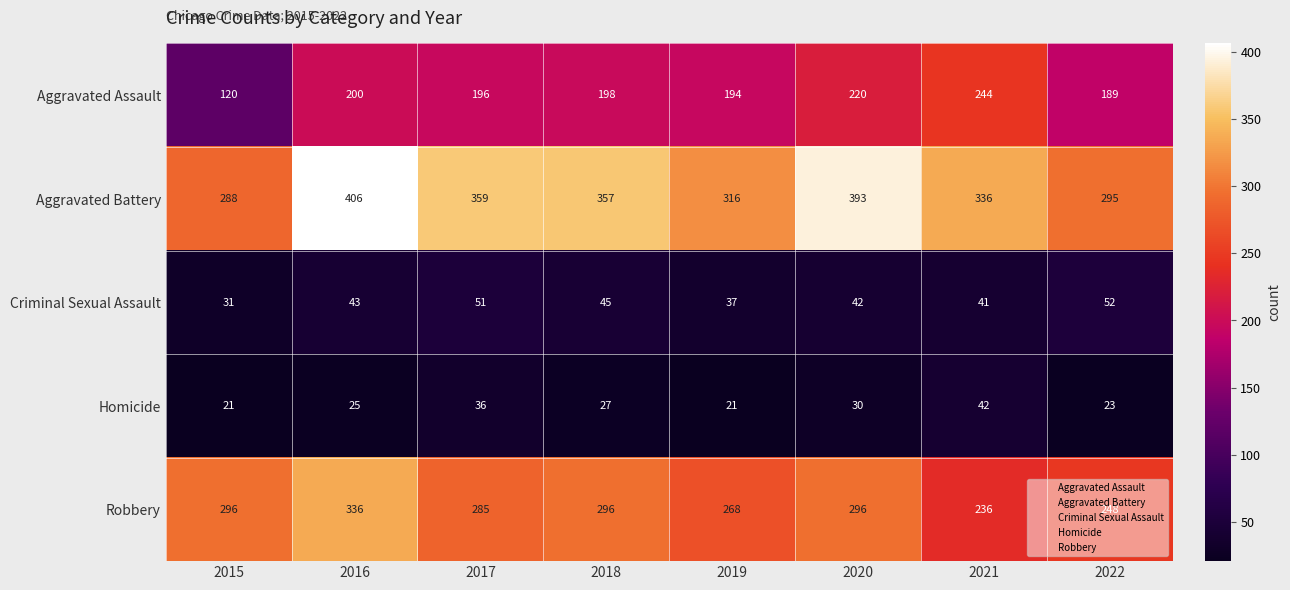

What is the total value across all series at 2018?

923